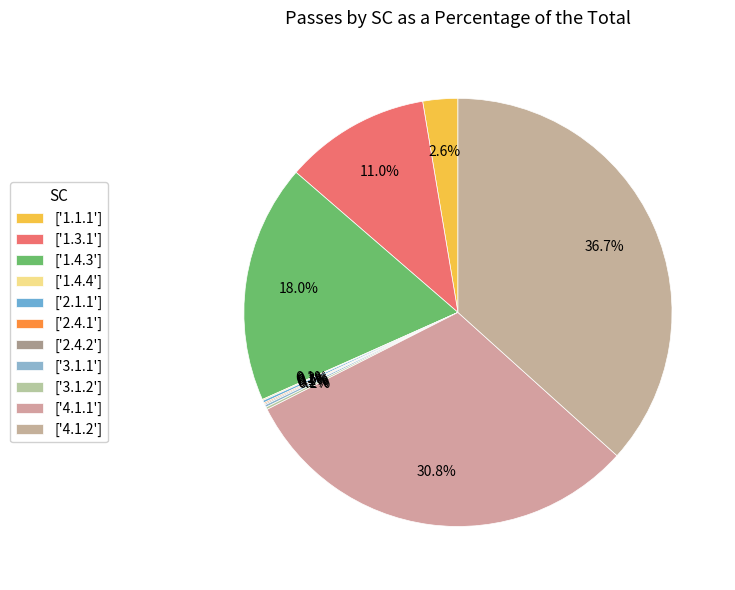

How many slices are in this pie chart?

11